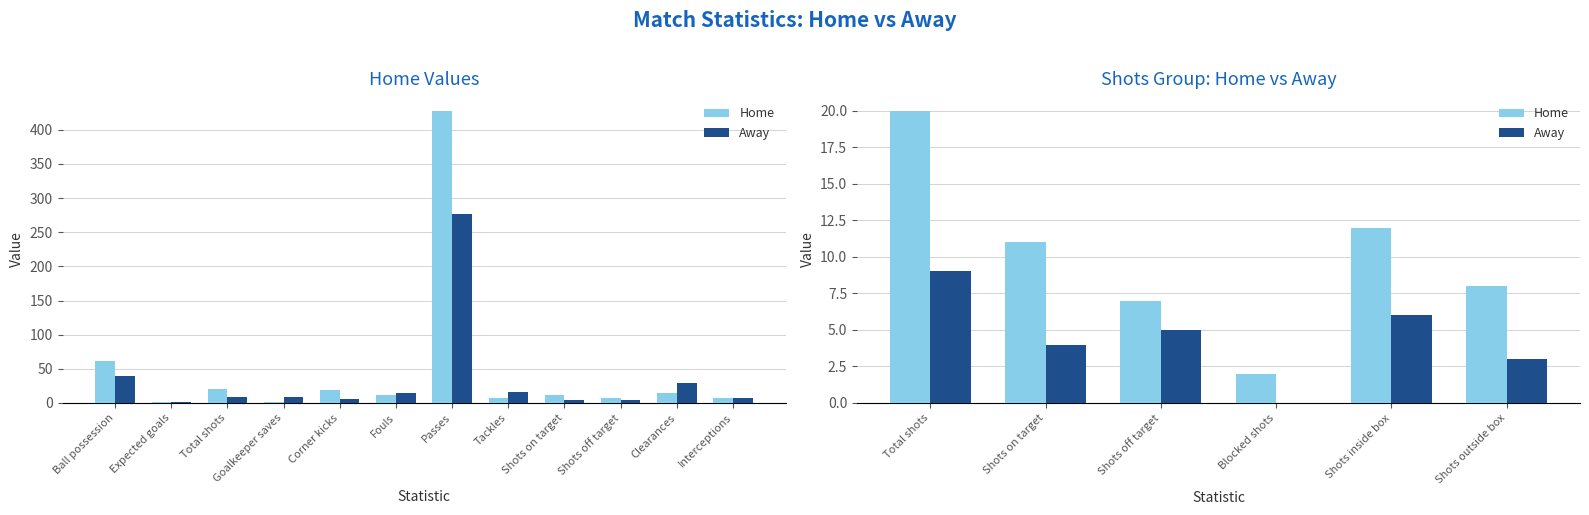

What is the value of the Away bar at the 2nd from the left?

4